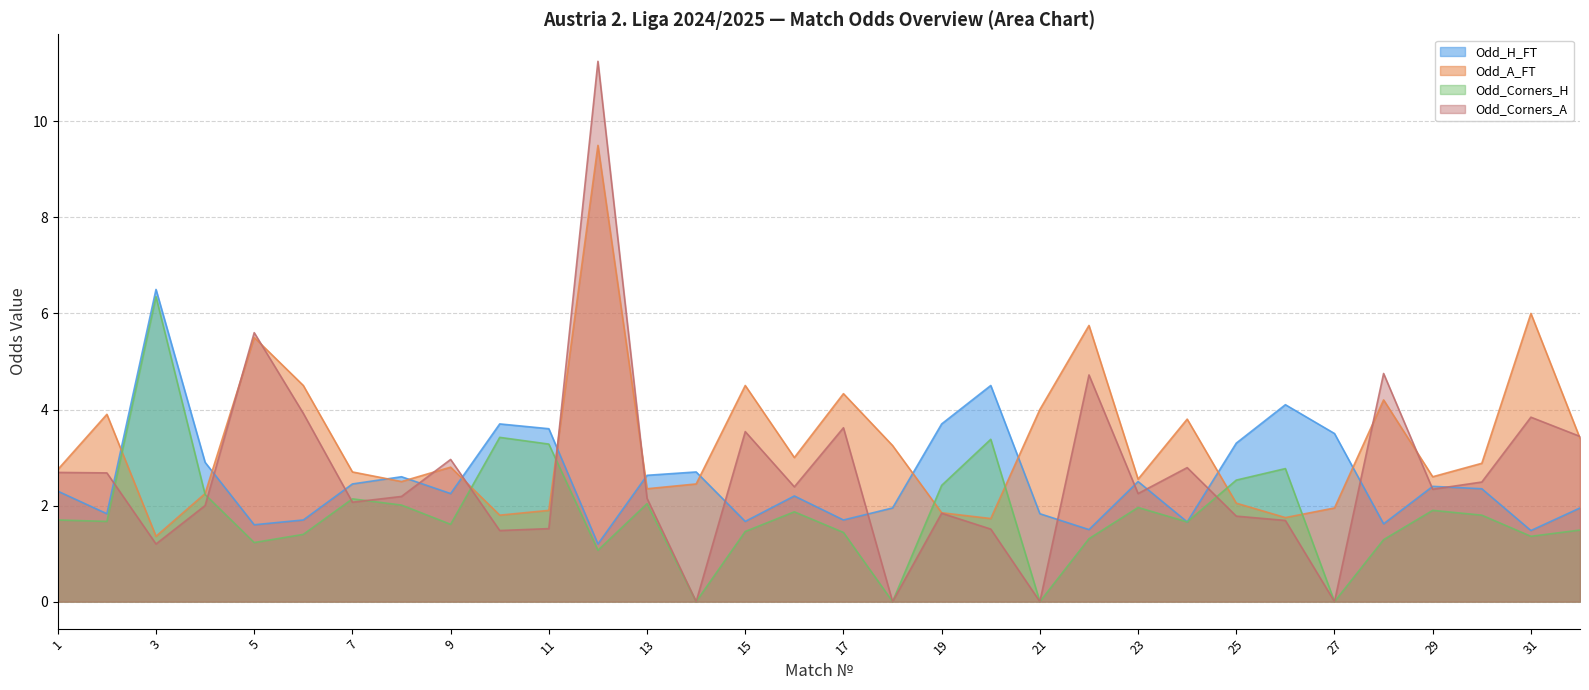

What is the sum of all Odd_Corners_A values?

84.7